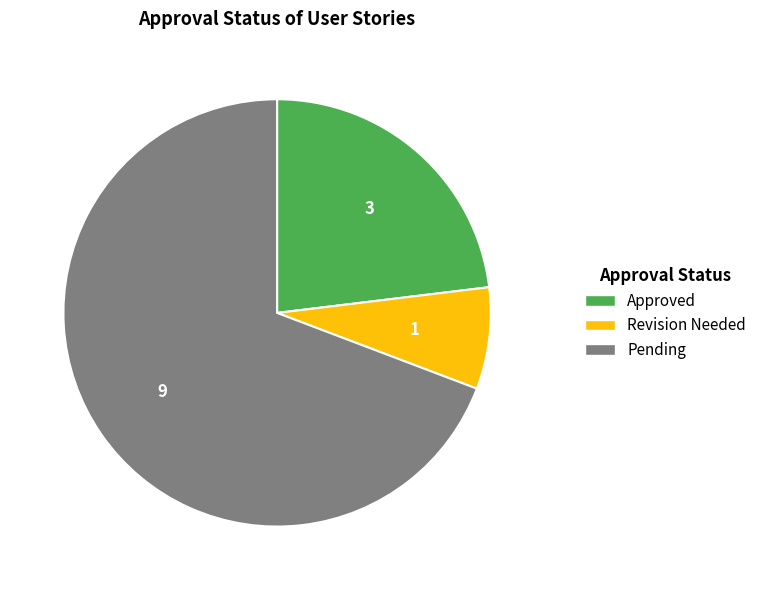

Which category has the smallest portion of the pie?

Revision Needed